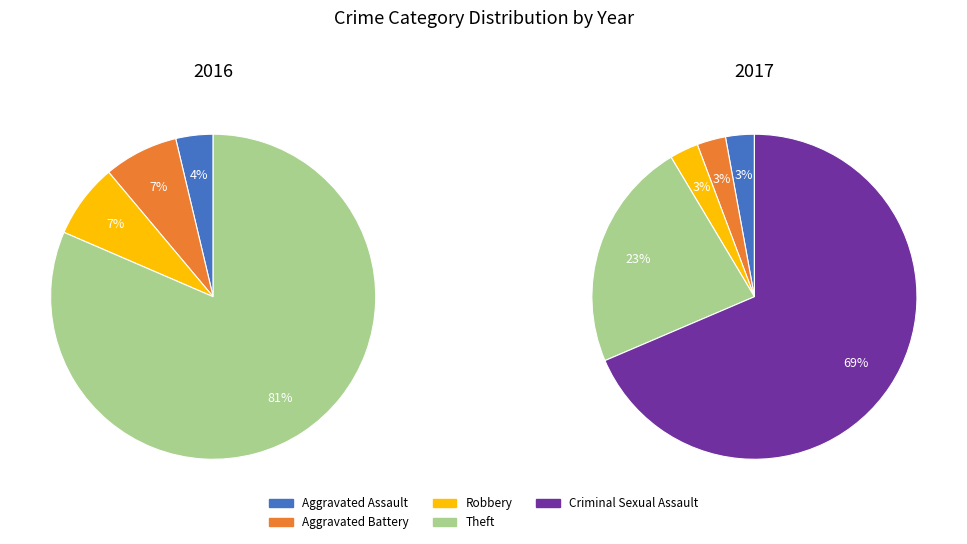

What is the largest slice in the pie chart?

Theft